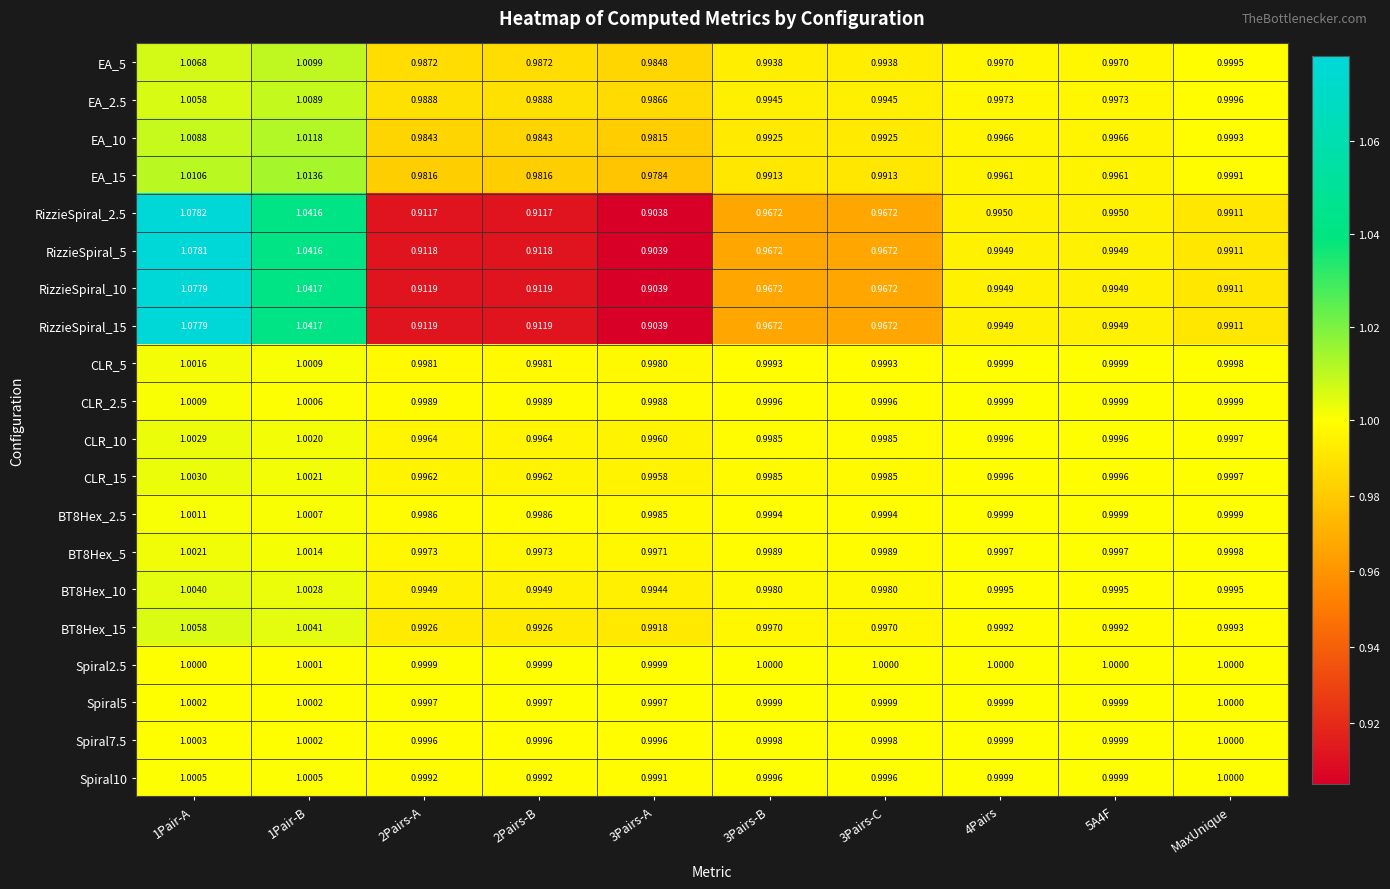

Is the value of Spiral2.5 at 4Pairs greater than the value of RizzieSpiral_10 at 4Pairs?

Yes